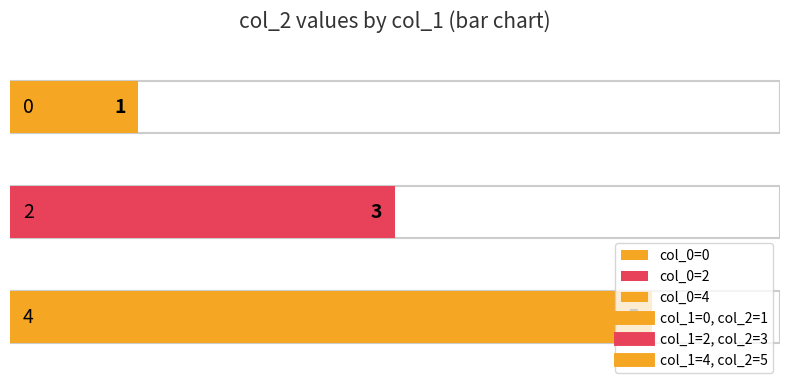

What is the difference between the values at 2 and 0?

2